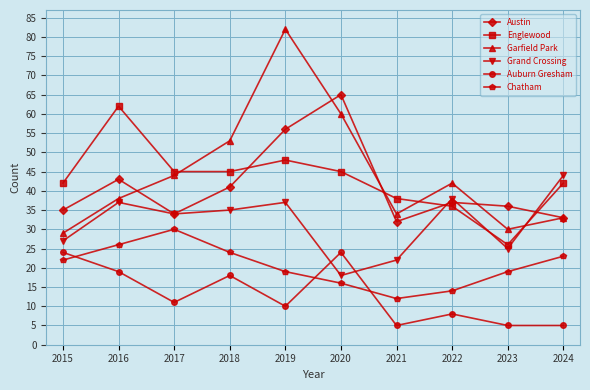

What is the difference between the second highest and minimum values in the Englewood series?

22